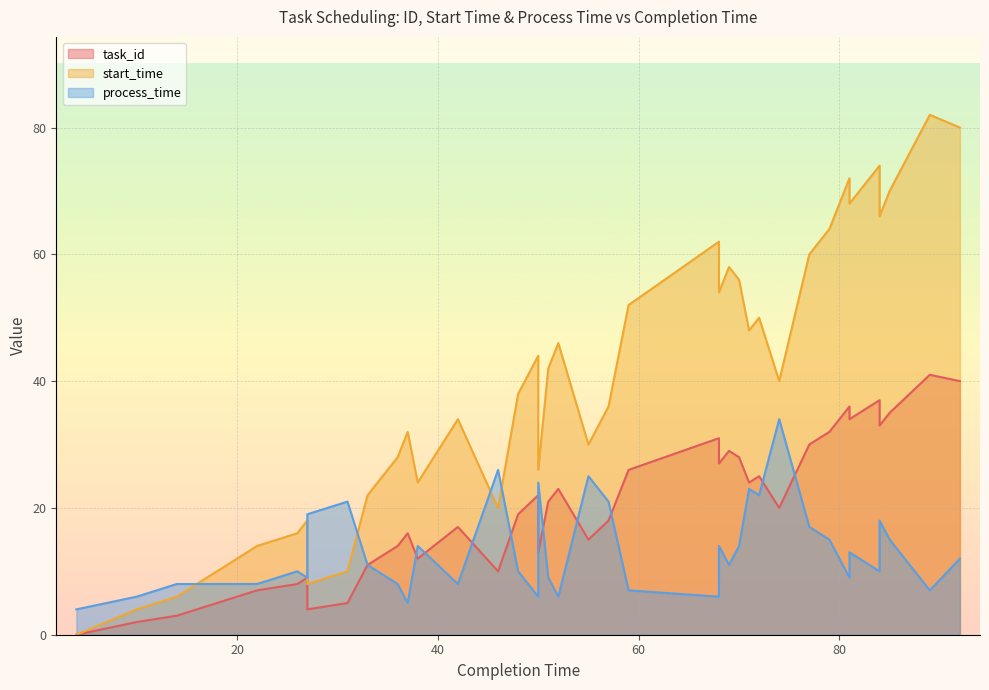

Reading left to right, extract all data points from this chart.

task_id: 0	1	2	3	6	7	8	9	4	5	11	14	16	12	17	10	19	22	13	21	23	15	18	26	31	27	29	28	24	25	20	30	32	36	34	37	33	35	41	40
start_time: 0	2	4	6	12	14	16	18	8	10	22	28	32	24	34	20	38	44	26	42	46	30	36	52	62	54	58	56	48	50	40	60	64	72	68	74	66	70	82	80
process_time: 4	5	6	8	8	8	10	9	19	21	11	8	5	14	8	26	10	6	24	9	6	25	21	7	6	14	11	14	23	22	34	17	15	9	13	10	18	15	7	12